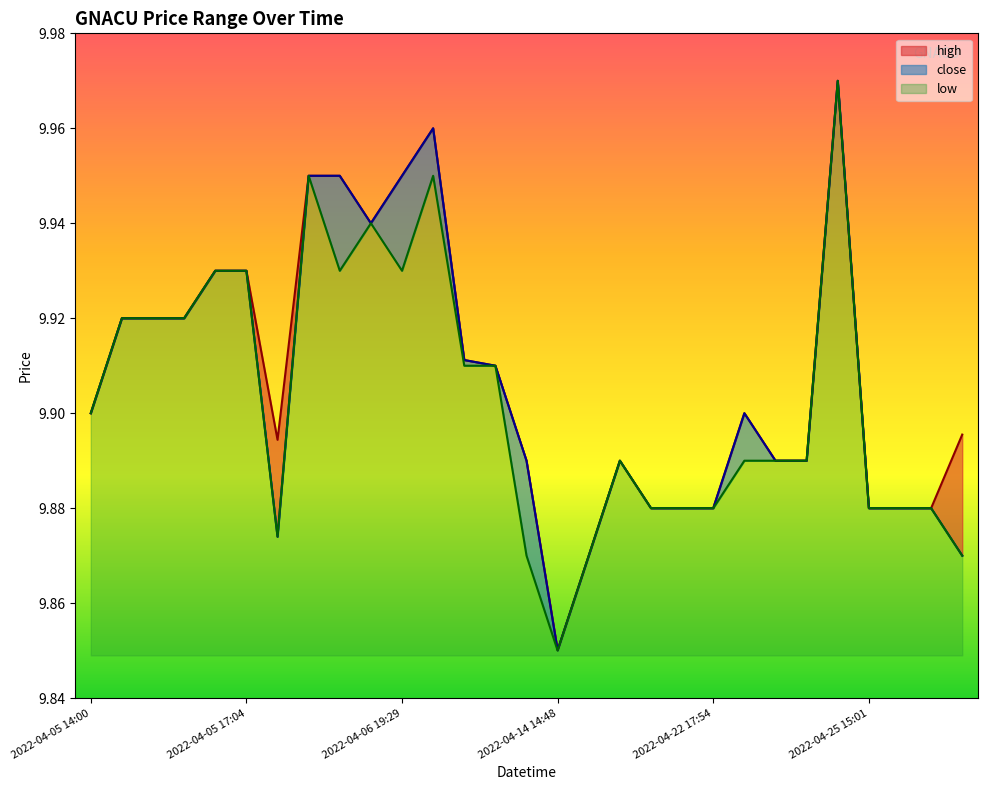

What is the sum of the low values at 2022-04-12 18:38 and 2022-04-06 19:19?

19.8